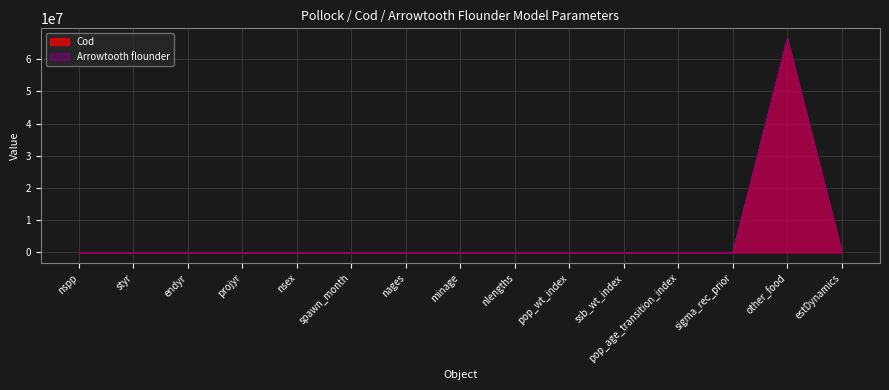

Reading left to right, transcribe all the data shown in this chart.

Cod: 0.0	0.0	0.0	0.0	1.0	0.0	12.0	1.0	25.0	2.0	2.0	2.0	0.7	66300000.0	0.0
Arrowtooth flounder: 0.0	0.0	0.0	0.0	1.0	0.0	21.0	1.0	25.0	3.0	3.0	3.0	0.7	66300000.0	0.0